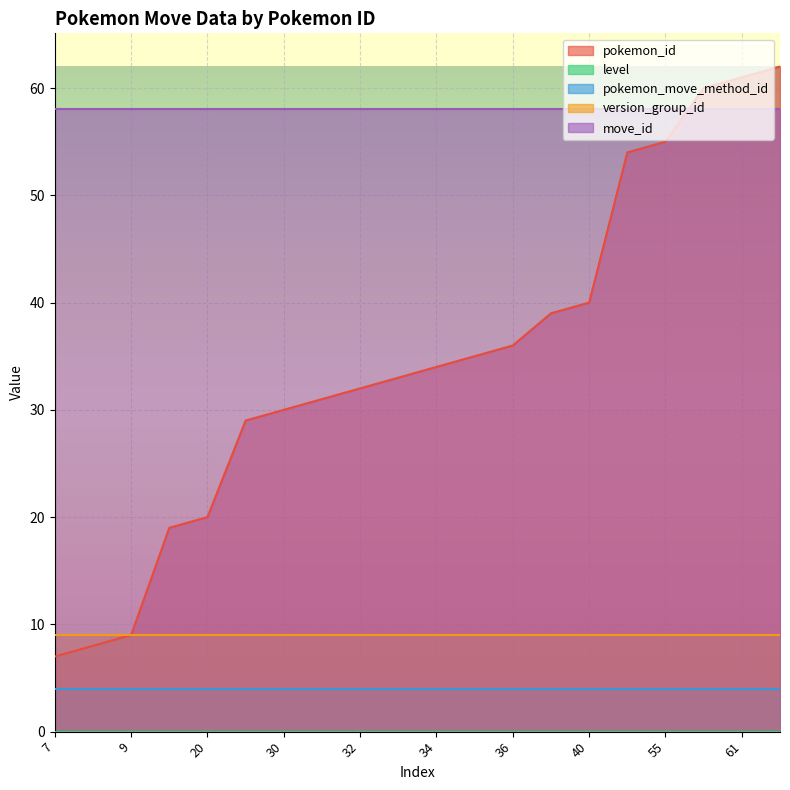

Which series has the largest total across all categories?

move_id